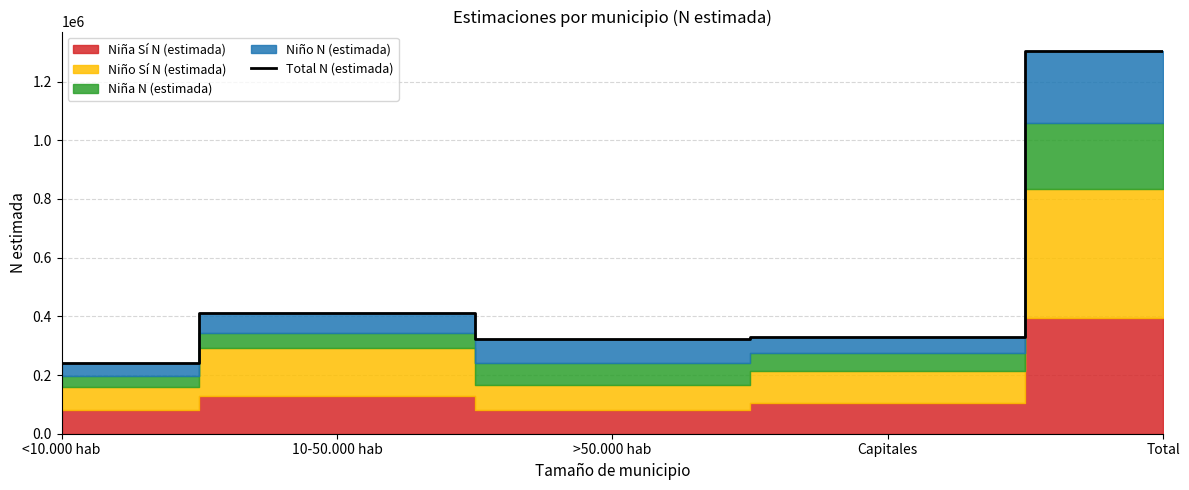

Is it true that the value at >50.000 hab is 154059?

False